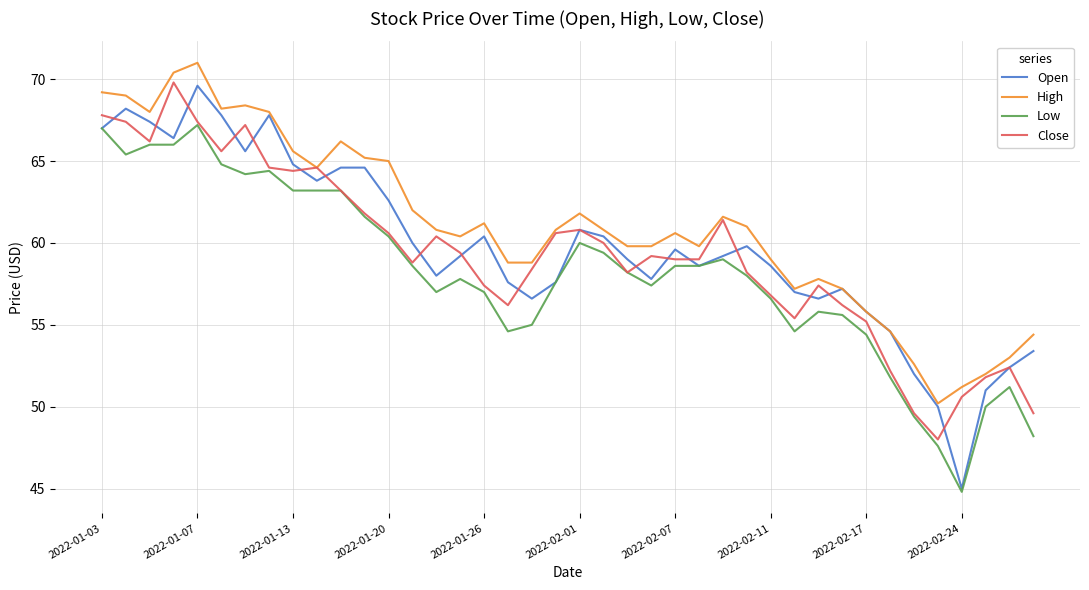

Which series has the largest range (max minus min)?

Open